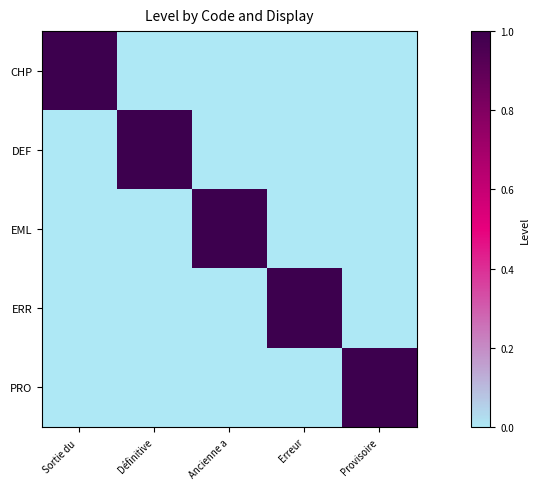

Which series has the widest spread of values?

CHP